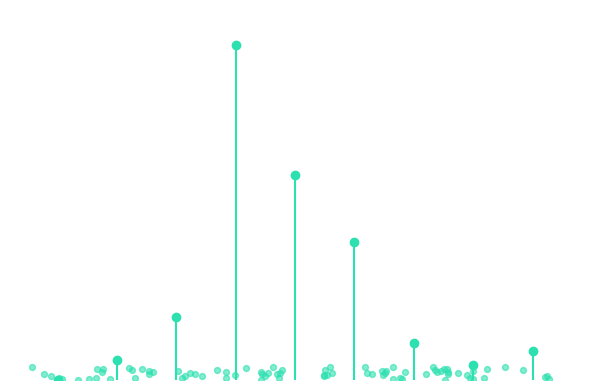

What is the change in value from 0 to 4?

+1.8